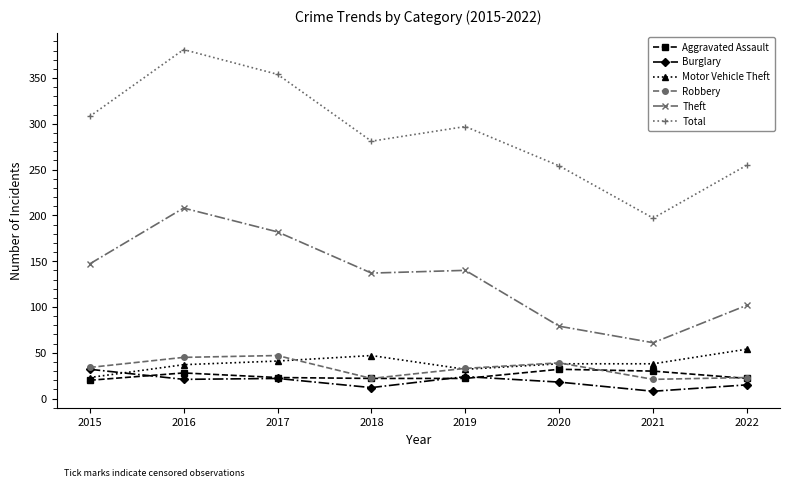

True or false: Aggravated Assault and Robbery intersect in this chart.

True